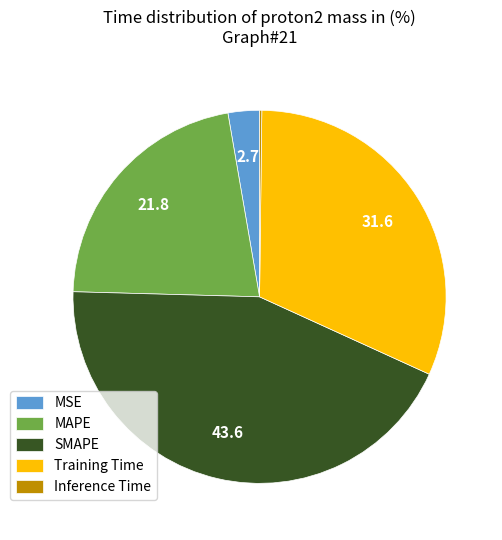

True or false: MAPE accounts for 22% of the total.

True